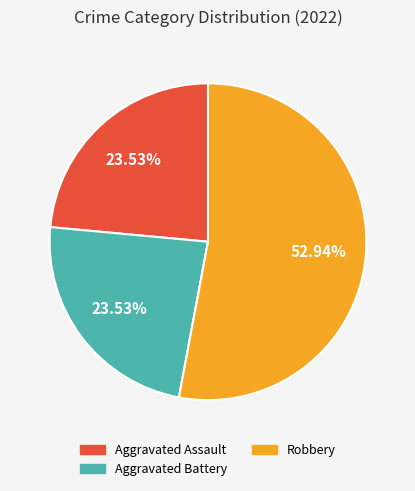

Count the number of slices in the pie.

3